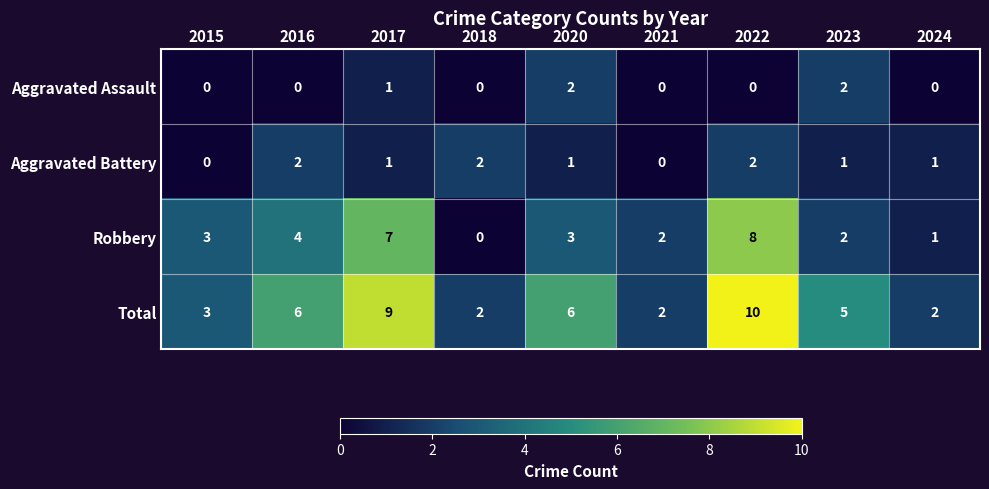

What is the difference between the second highest and minimum values in the Robbery series?

7